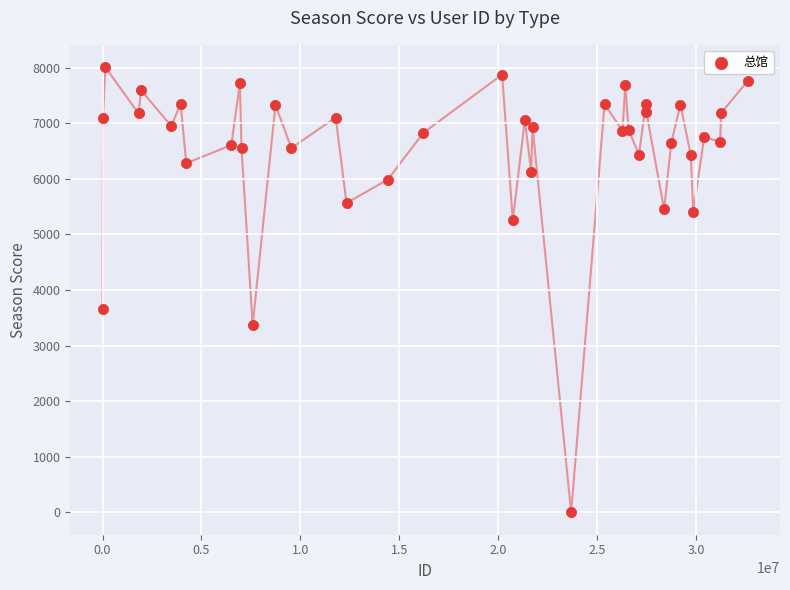

What Y value in the scatter plot is closest to 4004?

3664